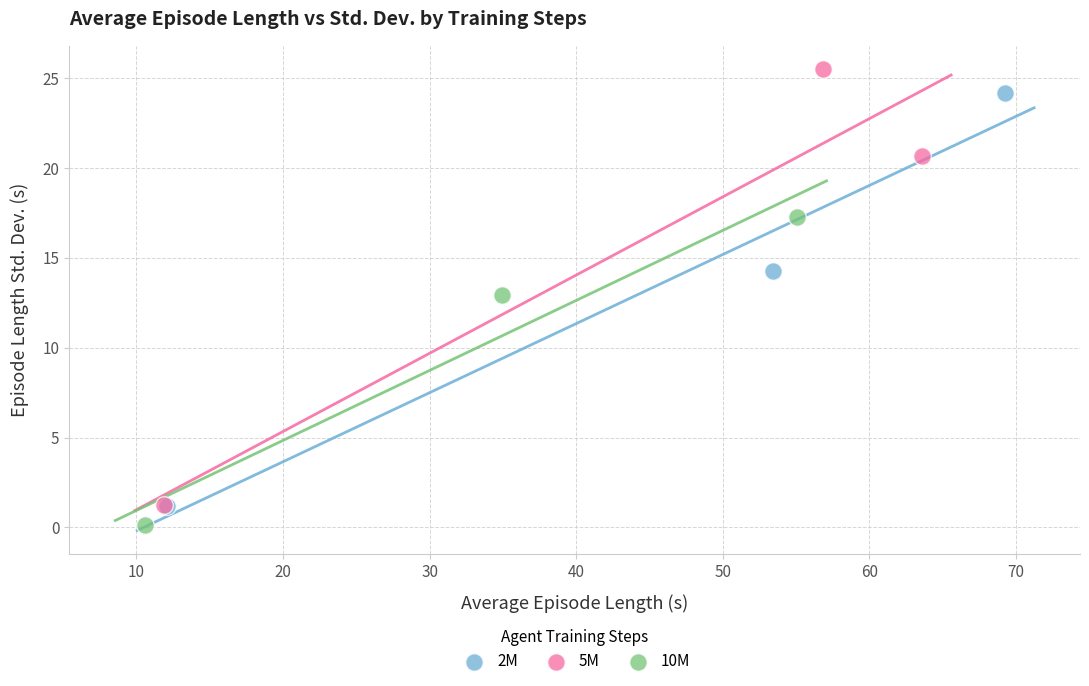

Which series contains the highest Y value?

5M